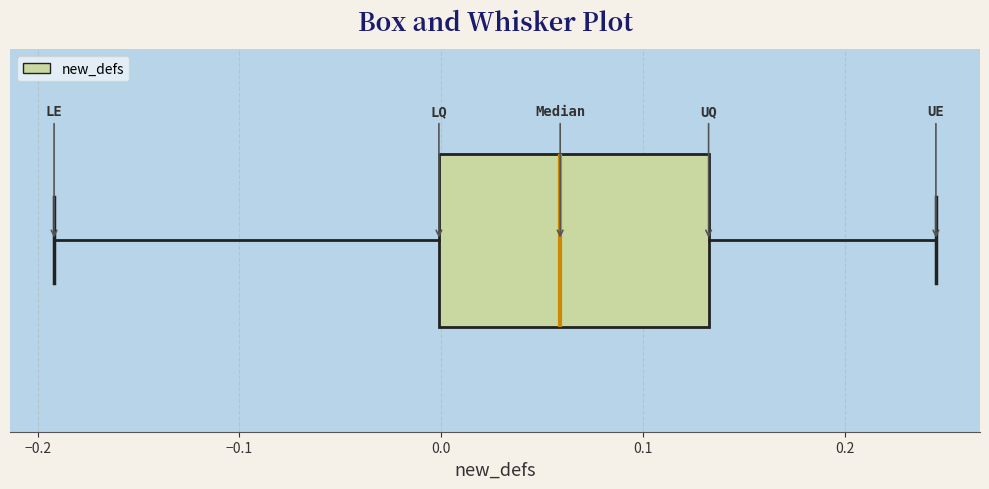

Read this box plot against the x-axis: the position of the median line, the range covered by the box, and the ends of both whiskers. The values are not printed on the chart, so give them approximately, as read against the axis.

median 0.06, box 0.00 to 0.13, whiskers -0.19 to 0.25